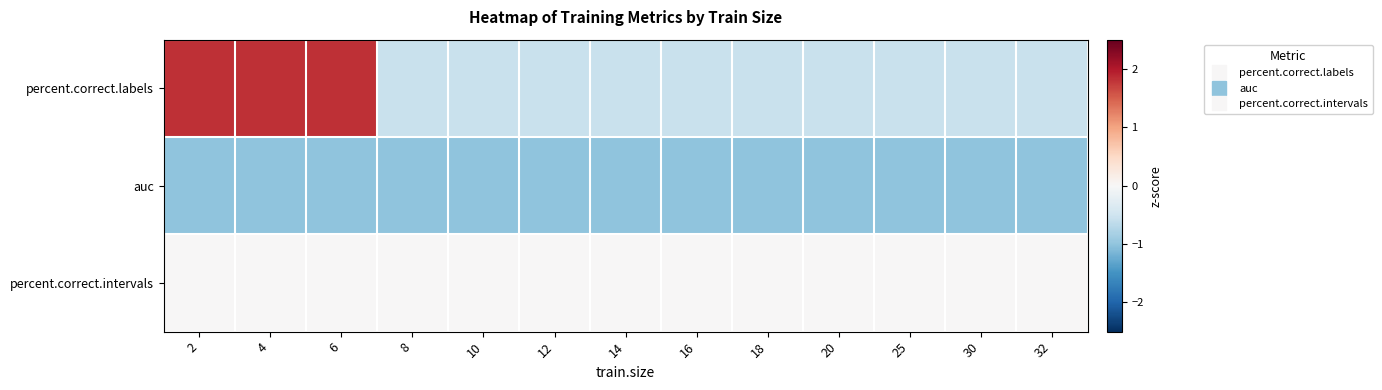

Reading left to right, what are all the values shown in this chart?

percent.correct.labels: 2=1.8	4=1.8	6=1.8	8=-0.5	10=-0.5	12=-0.5	14=-0.5	16=-0.5	18=-0.5	20=-0.5	25=-0.5	30=-0.5	32=-0.5
auc: 2=-1.0	4=-1.0	6=-1.0	8=-1.0	10=-1.0	12=-1.0	14=-1.0	16=-1.0	18=-1.0	20=-1.0	25=-1.0	30=-1.0	32=-1.0
percent.correct.intervals: 2=0.0	4=0.0	6=0.0	8=0.0	10=0.0	12=0.0	14=0.0	16=0.0	18=0.0	20=0.0	25=0.0	30=0.0	32=0.0